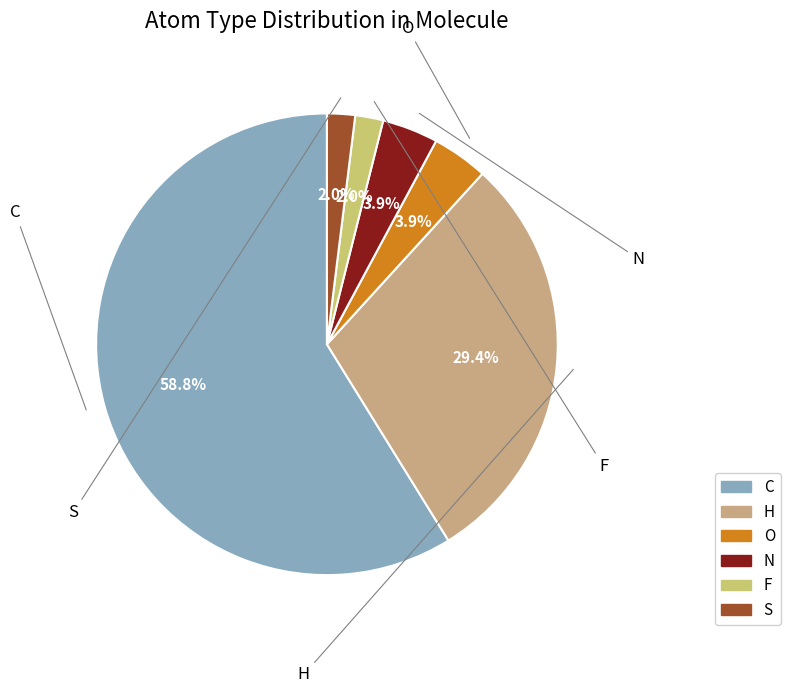

How many segments does this pie chart have?

6